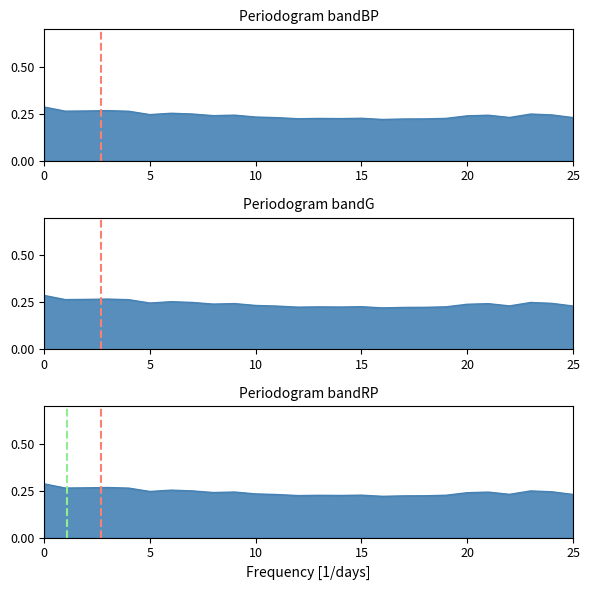

What is the greatest value displayed?

0.3